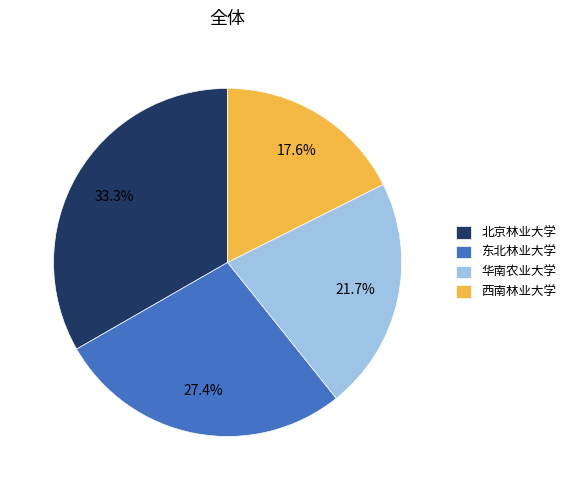

Combined, what portion of the pie is 西南林业大学 and 东北林业大学?

45.0%